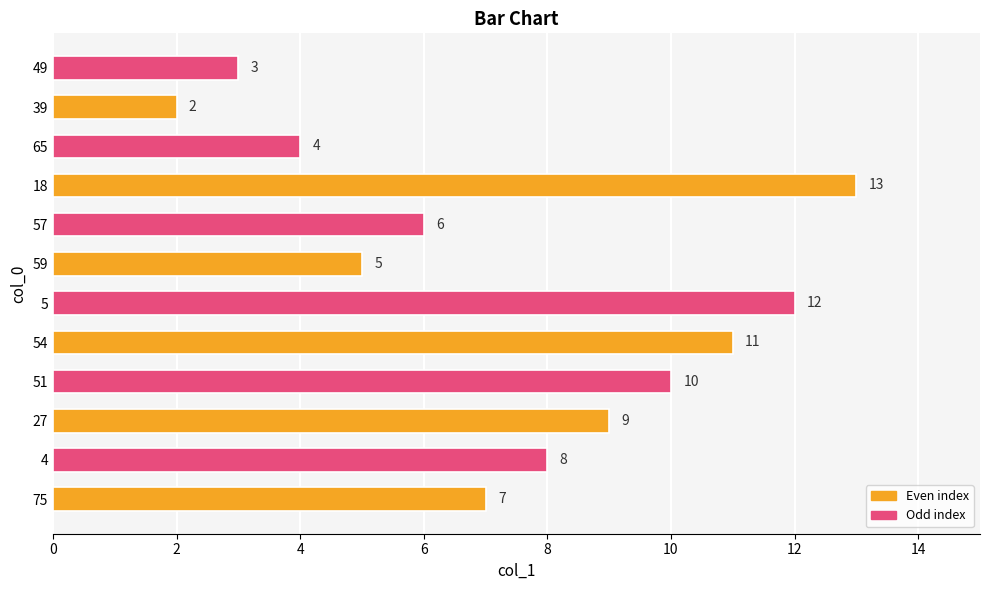

Is it true that the value at 51 is 16?

False